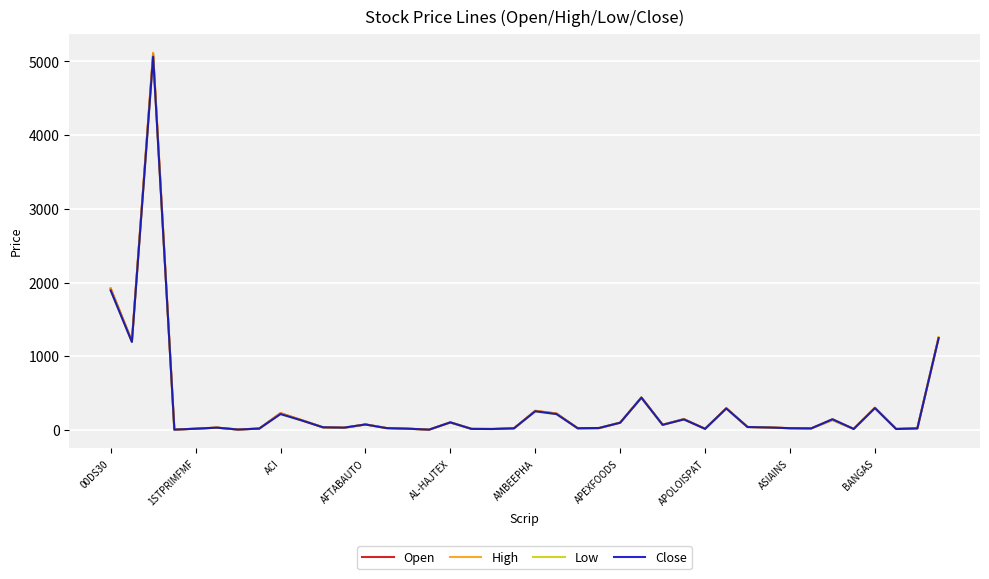

List the series in order of their overall mean, highest first.

High, Open, Close, Low